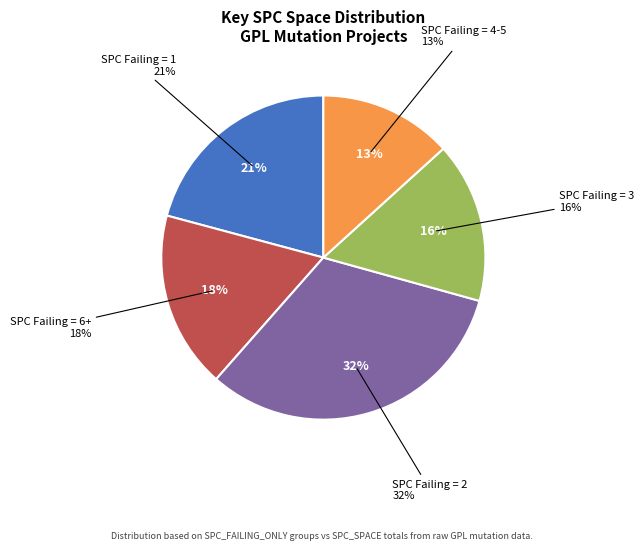

Is the sum of 6 and 2 greater than half?

No